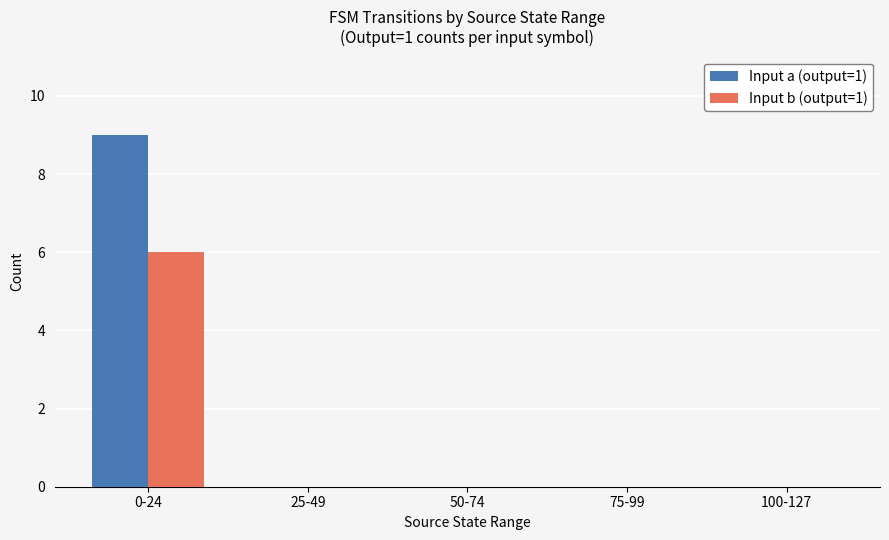

True or false: Input b (output=1) has a value of 0 at 75-99.

True